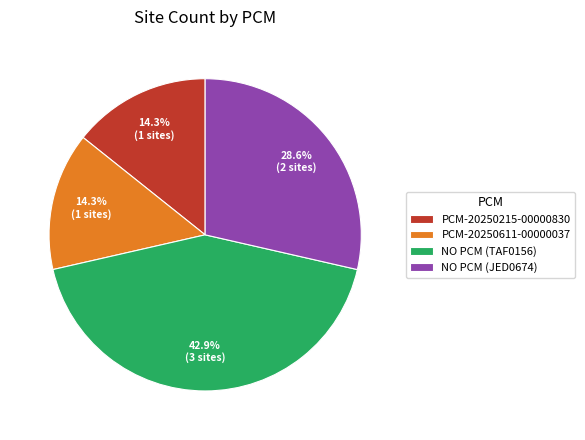

Is the sum of PCM-20250611-00000037 and PCM-20250215-00000830 greater than half?

No